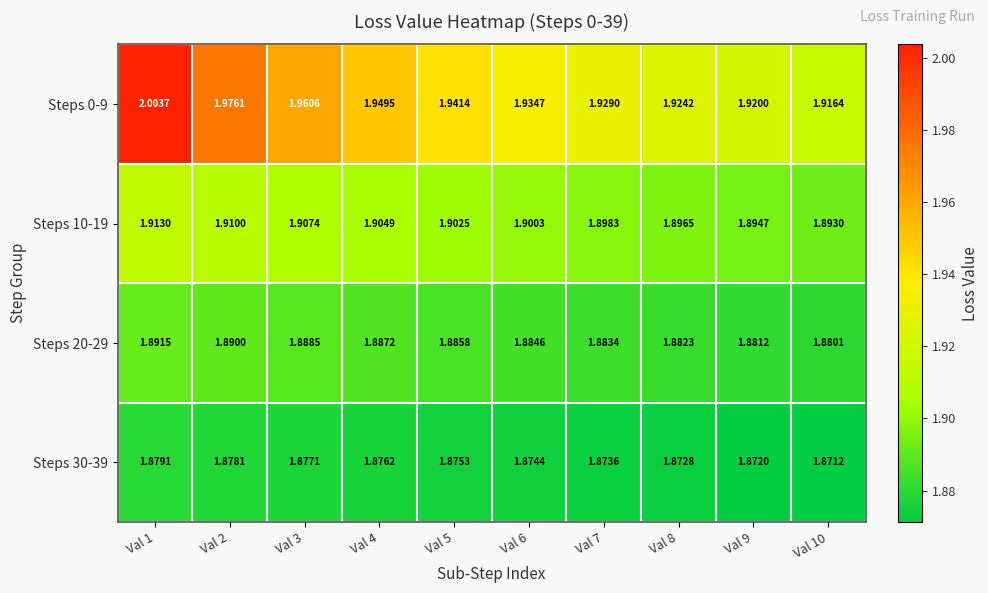

Is the value of Steps 30-39 at Val 3 greater than the value of Steps 10-19 at Val 2?

No